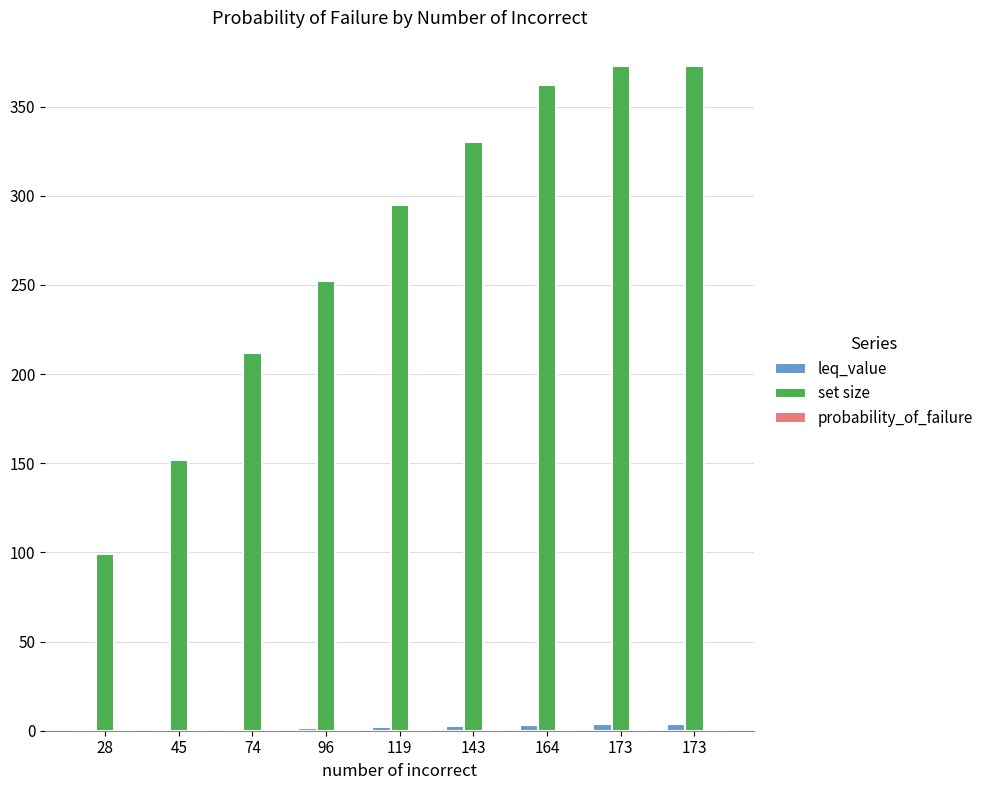

Are the bars grouped side by side (vs. stacked)?

Yes